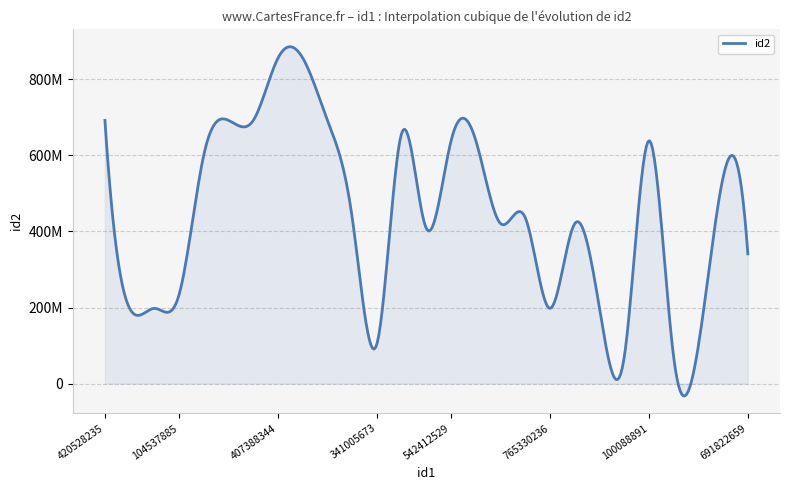

Does the chart display data point markers on the line(s)?

No